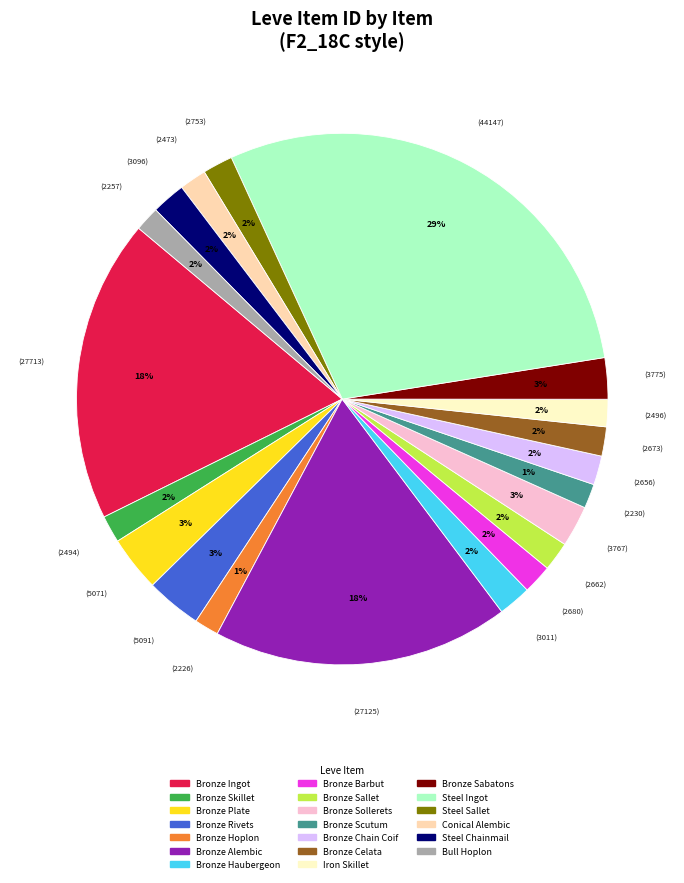

To the nearest percent, what portion does Bronze Celata represent?

2%